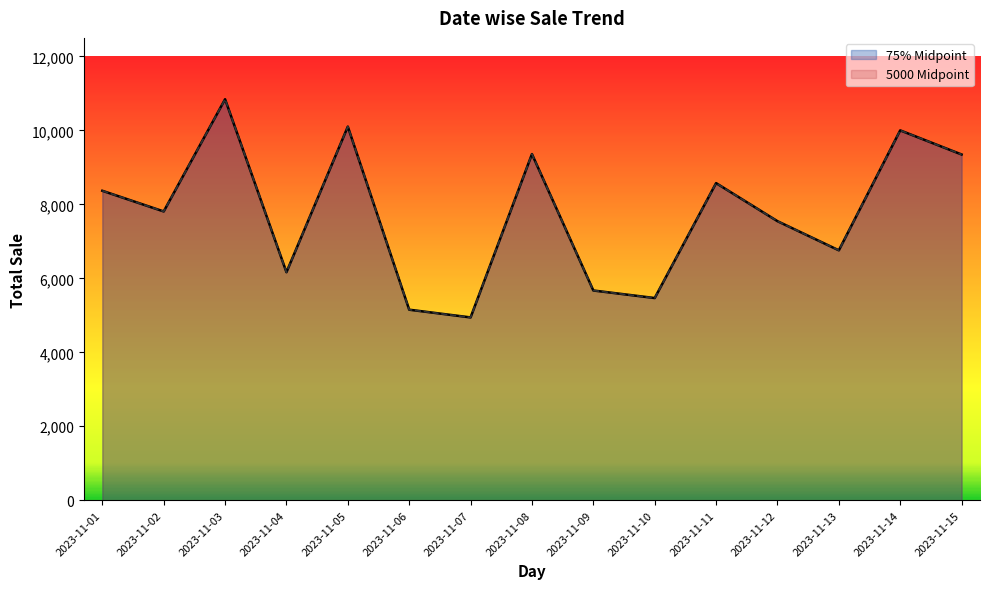

Rank the series at 2023-11-05 from highest to lowest value.

75% Midpoint, 5000 Midpoint